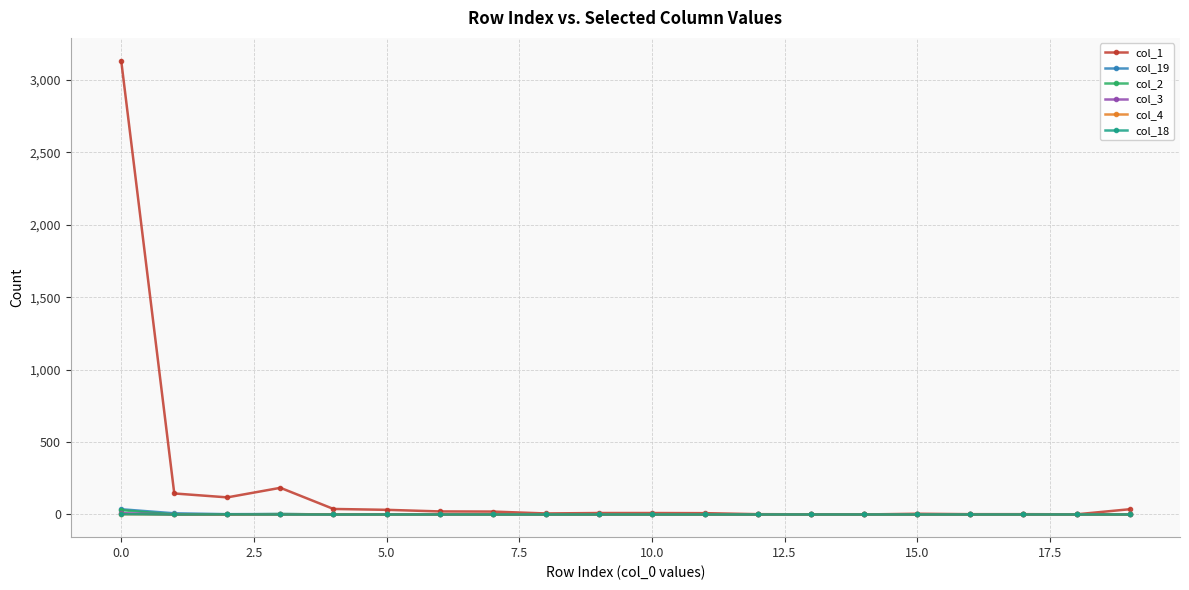

Which series has the largest total across all categories?

col_1